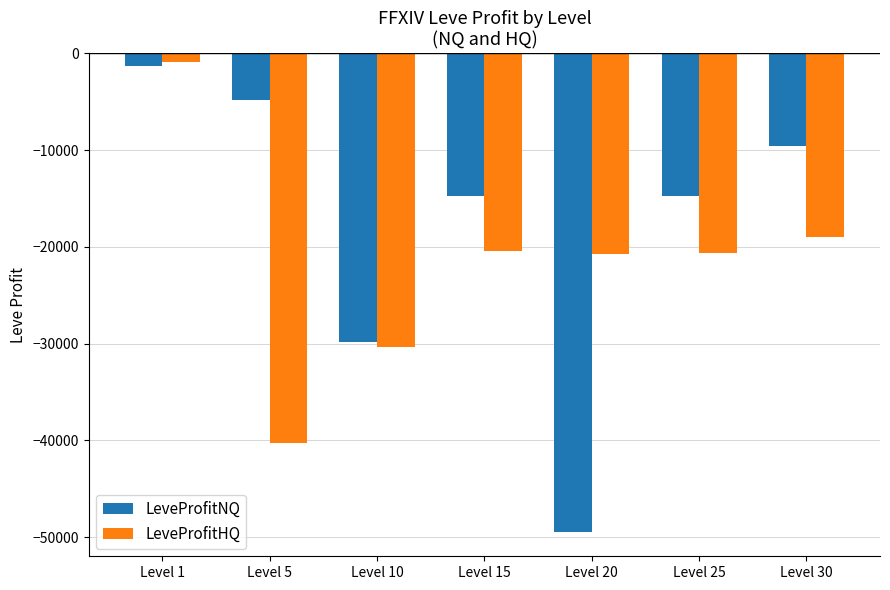

Count the number of categories in the chart.

7